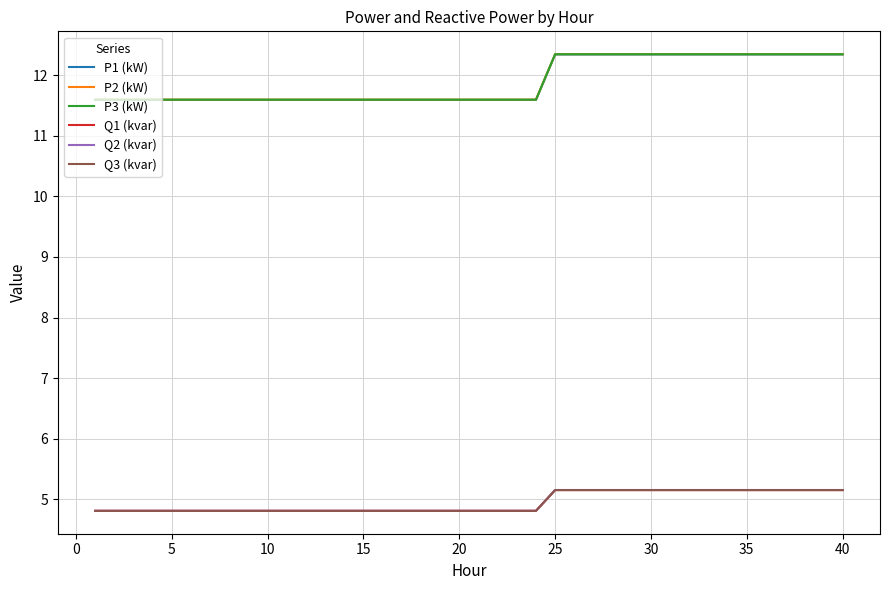

Reading left to right, transcribe all the data shown in this chart.

P1 (kW): 11.6	11.6	11.6	11.6	11.6	11.6	11.6	11.6	11.6	11.6	11.6	11.6	11.6	11.6	11.6	11.6	11.6	11.6	11.6	11.6	11.6	11.6	11.6	11.6	12.3	12.3	12.3	12.3	12.3	12.3	12.3	12.3	12.3	12.3	12.3	12.3	12.3	12.3	12.3	12.3
P2 (kW): 11.6	11.6	11.6	11.6	11.6	11.6	11.6	11.6	11.6	11.6	11.6	11.6	11.6	11.6	11.6	11.6	11.6	11.6	11.6	11.6	11.6	11.6	11.6	11.6	12.3	12.3	12.3	12.3	12.3	12.3	12.3	12.3	12.3	12.3	12.3	12.3	12.3	12.3	12.3	12.3
P3 (kW): 11.6	11.6	11.6	11.6	11.6	11.6	11.6	11.6	11.6	11.6	11.6	11.6	11.6	11.6	11.6	11.6	11.6	11.6	11.6	11.6	11.6	11.6	11.6	11.6	12.3	12.3	12.3	12.3	12.3	12.3	12.3	12.3	12.3	12.3	12.3	12.3	12.3	12.3	12.3	12.3
Q1 (kvar): 4.8	4.8	4.8	4.8	4.8	4.8	4.8	4.8	4.8	4.8	4.8	4.8	4.8	4.8	4.8	4.8	4.8	4.8	4.8	4.8	4.8	4.8	4.8	4.8	5.2	5.2	5.2	5.2	5.2	5.2	5.2	5.2	5.2	5.2	5.2	5.2	5.2	5.2	5.2	5.2
Q2 (kvar): 4.8	4.8	4.8	4.8	4.8	4.8	4.8	4.8	4.8	4.8	4.8	4.8	4.8	4.8	4.8	4.8	4.8	4.8	4.8	4.8	4.8	4.8	4.8	4.8	5.2	5.2	5.2	5.2	5.2	5.2	5.2	5.2	5.2	5.2	5.2	5.2	5.2	5.2	5.2	5.2
Q3 (kvar): 4.8	4.8	4.8	4.8	4.8	4.8	4.8	4.8	4.8	4.8	4.8	4.8	4.8	4.8	4.8	4.8	4.8	4.8	4.8	4.8	4.8	4.8	4.8	4.8	5.2	5.2	5.2	5.2	5.2	5.2	5.2	5.2	5.2	5.2	5.2	5.2	5.2	5.2	5.2	5.2